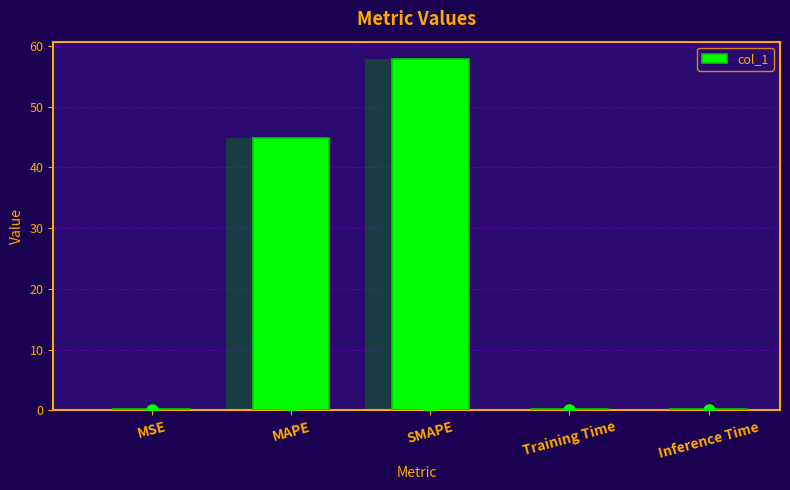

Count the number of data series in this chart.

1